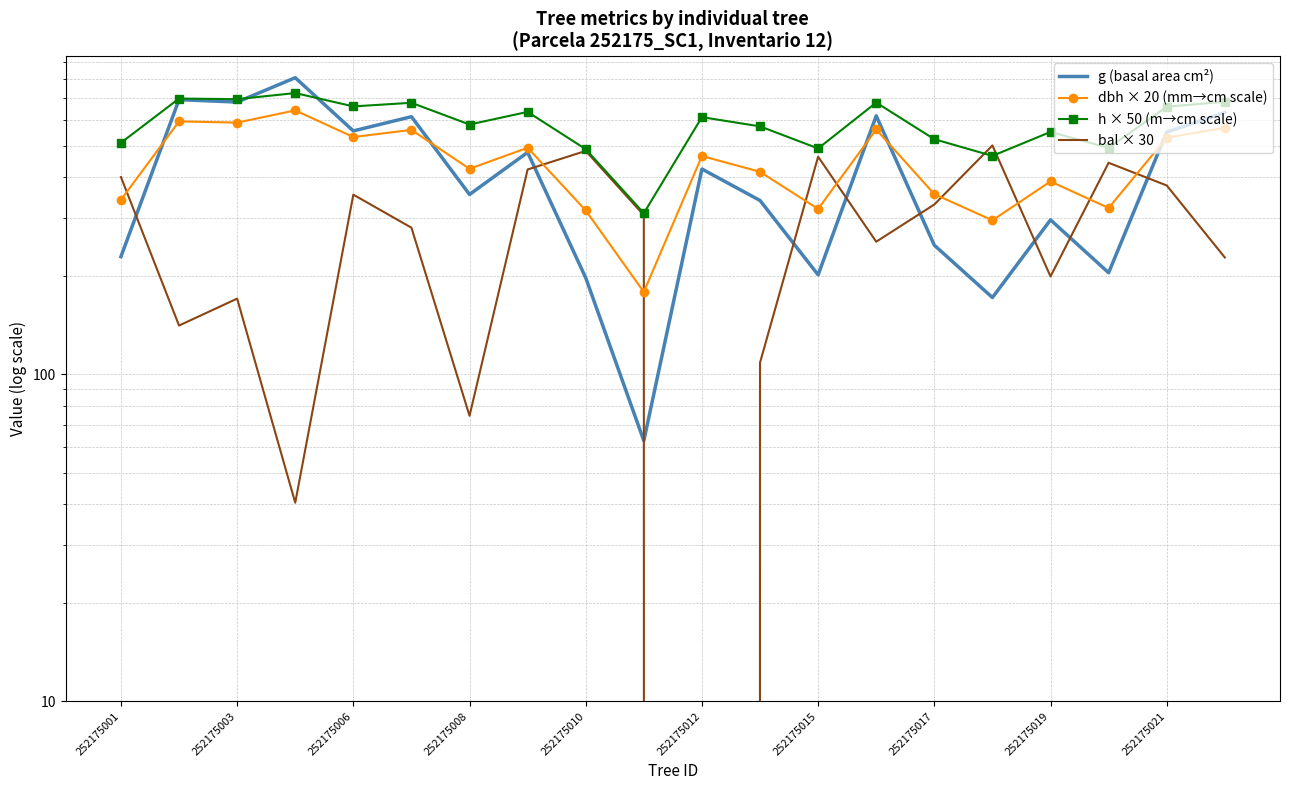

How many values in the dbh × 20 (mm→cm scale) series exceed 465?

9